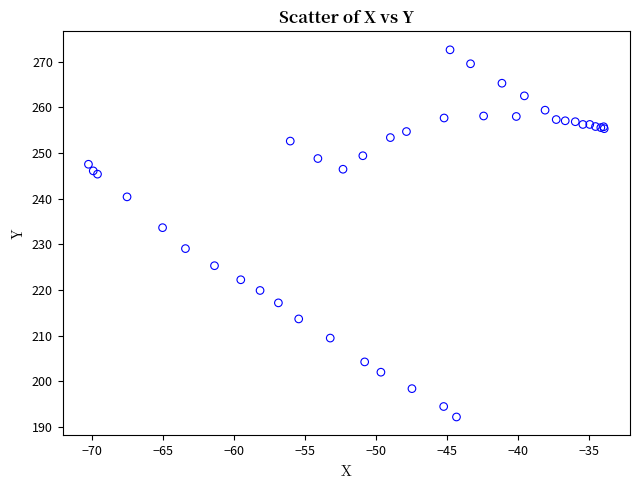

What Y value in the scatter plot is closest to 232?

233.6